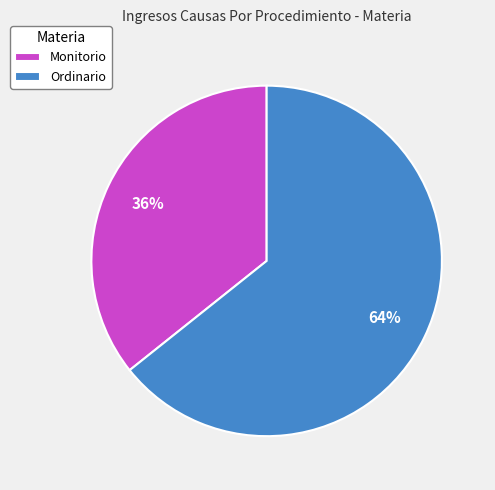

To the nearest percent, what is the combined percentage of Monitorio and Ordinario?

100%